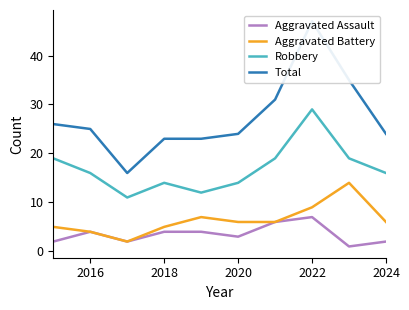

True or false: Aggravated Battery and Robbery intersect in this chart.

False